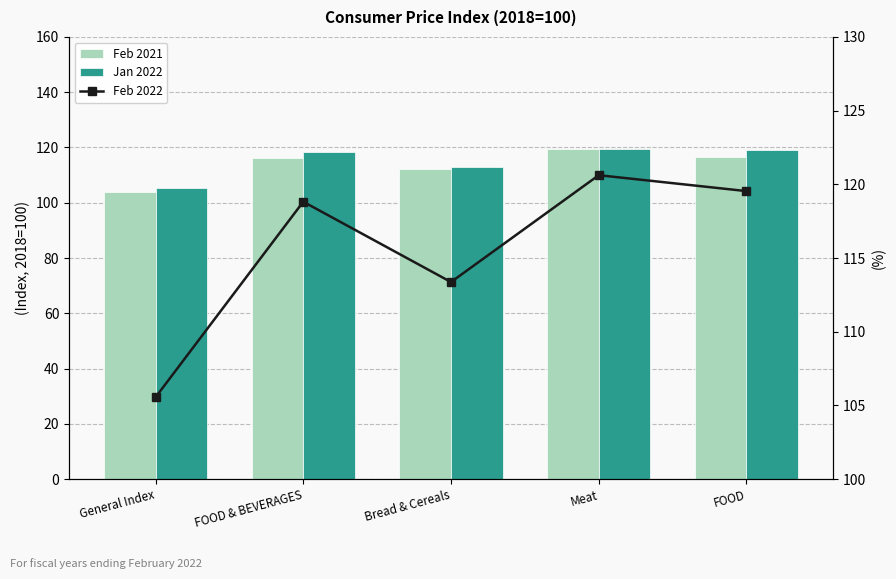

What is the difference between the highest and lowest values at General Index?

1.7